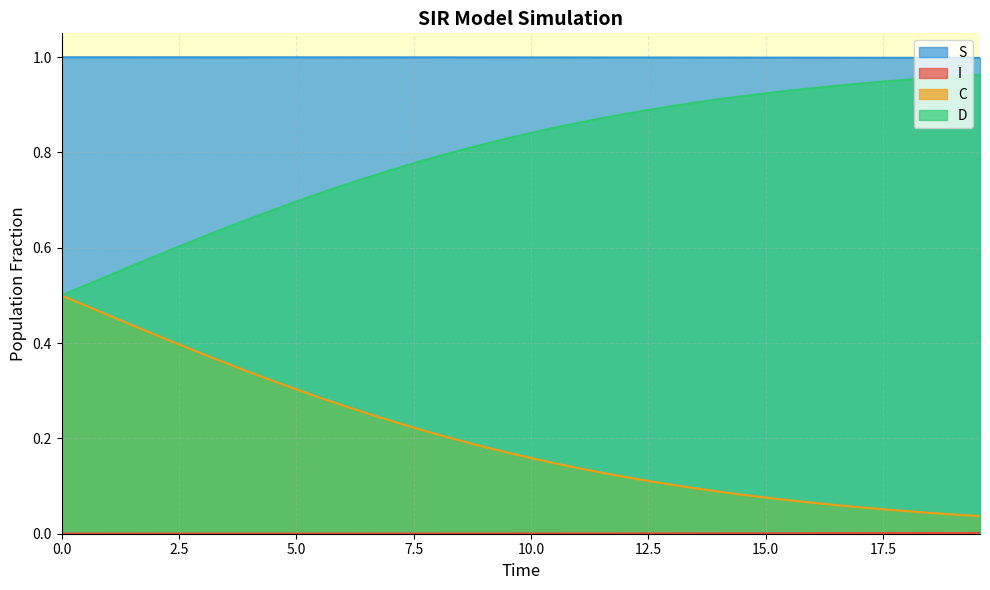

What are all the series names shown in the legend?

S, I, C, D